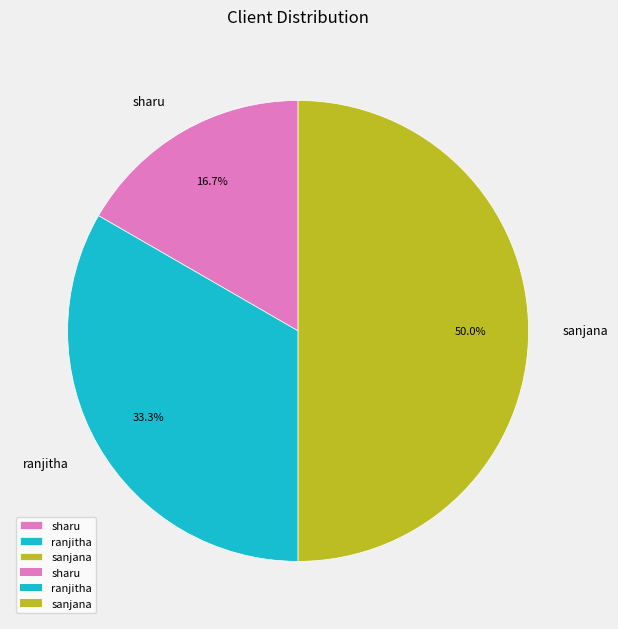

To the nearest percent, what is the difference between the largest and smallest slice percentages?

33%